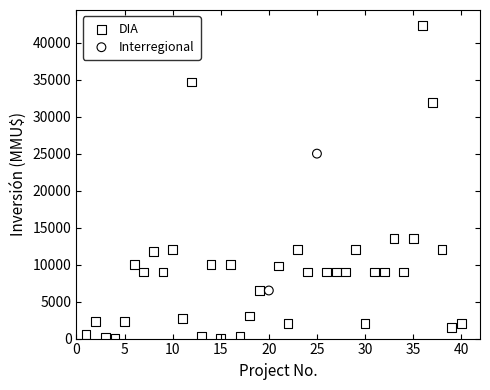

What are all the series names shown in the legend?

DIA, Interregional